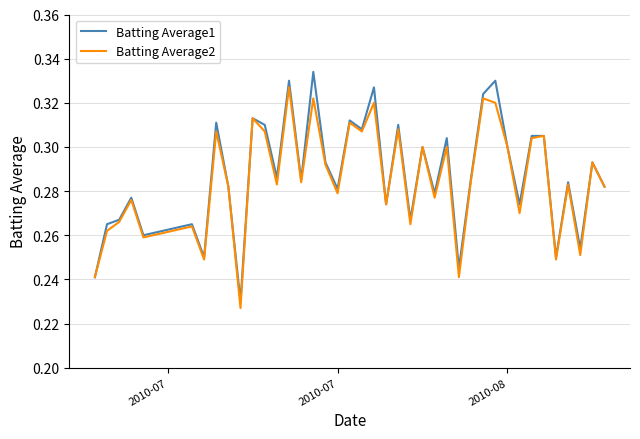

What is the difference between the maximum and second lowest values in the Batting Average2 series?

0.1